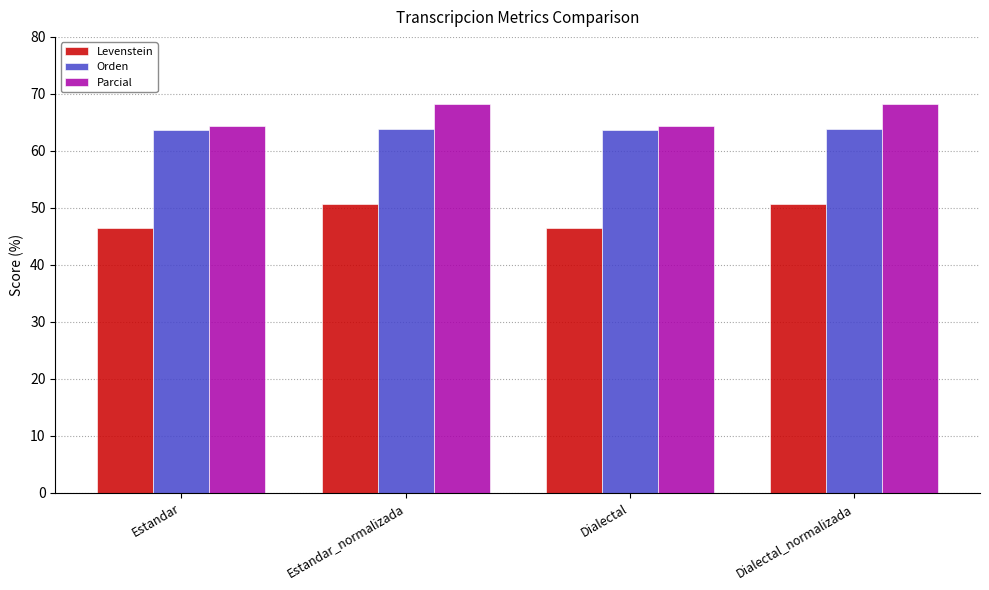

What is the difference between the maximum and minimum values in the Orden series?

0.2